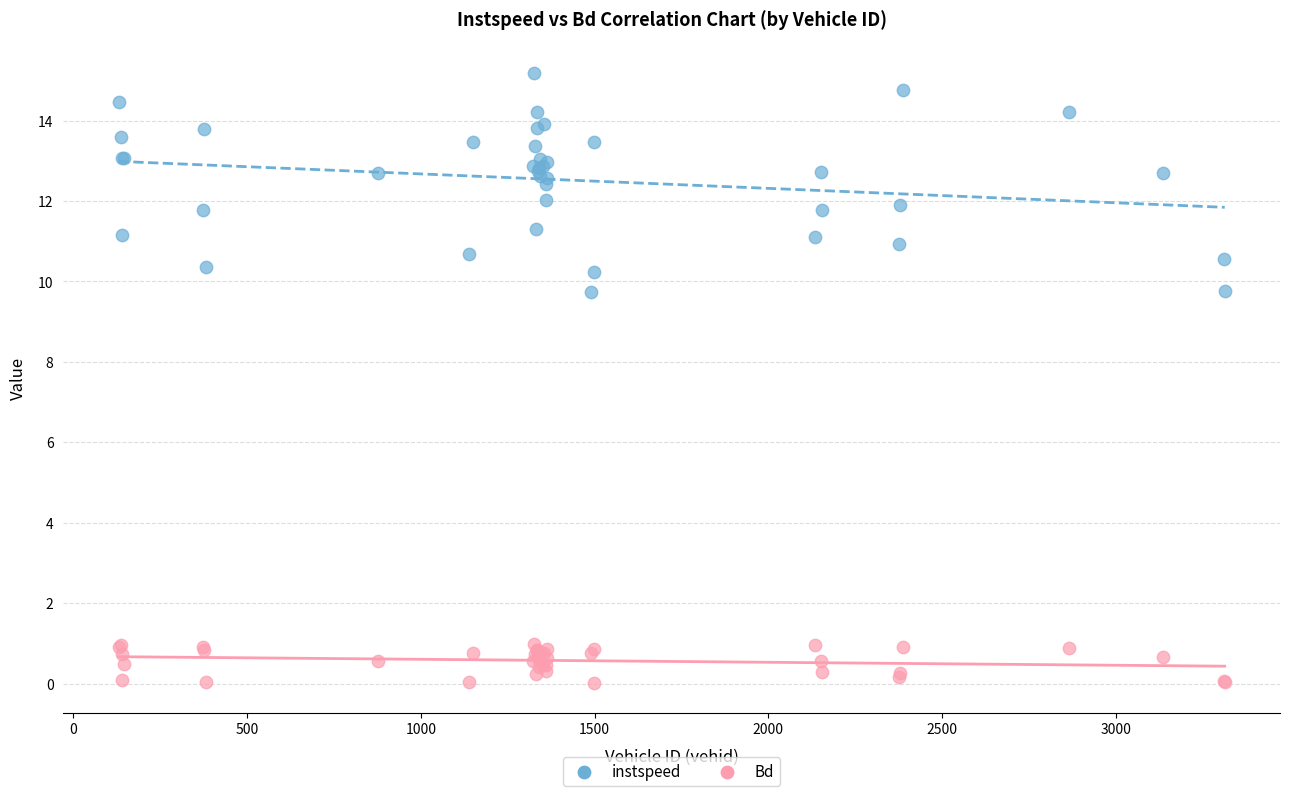

Which series has the largest Y range (max minus min)?

instspeed